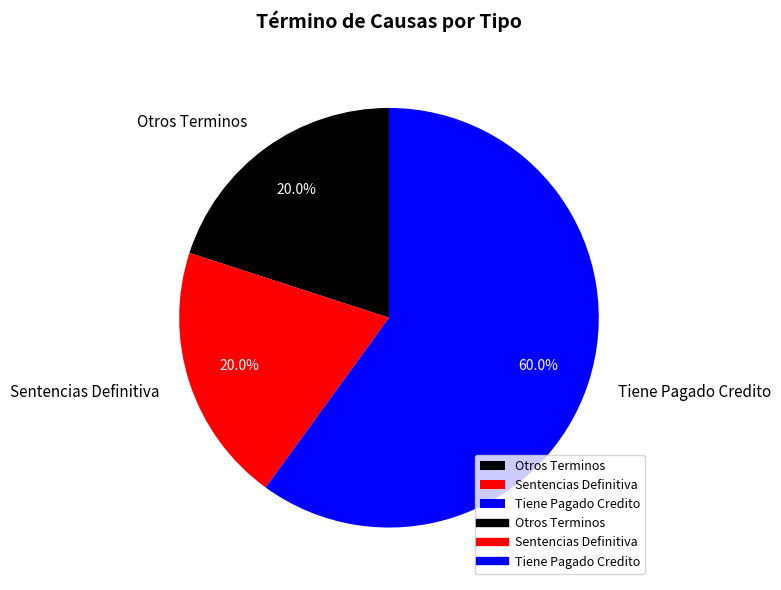

How many slices are in this pie chart?

3